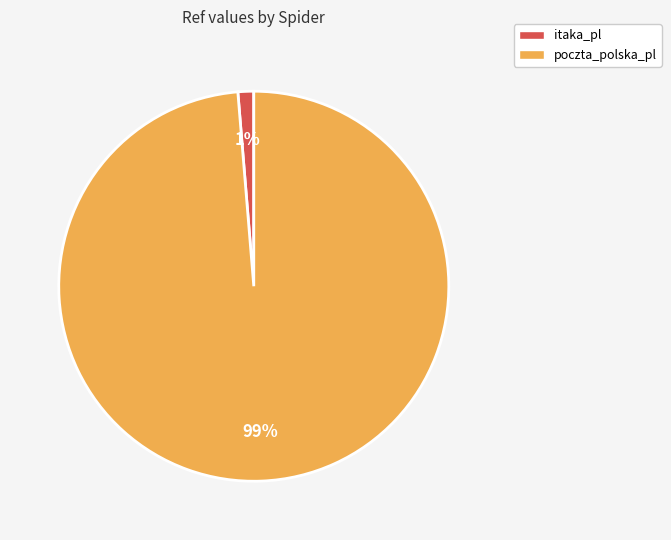

What is the majority slice?

poczta_polska_pl